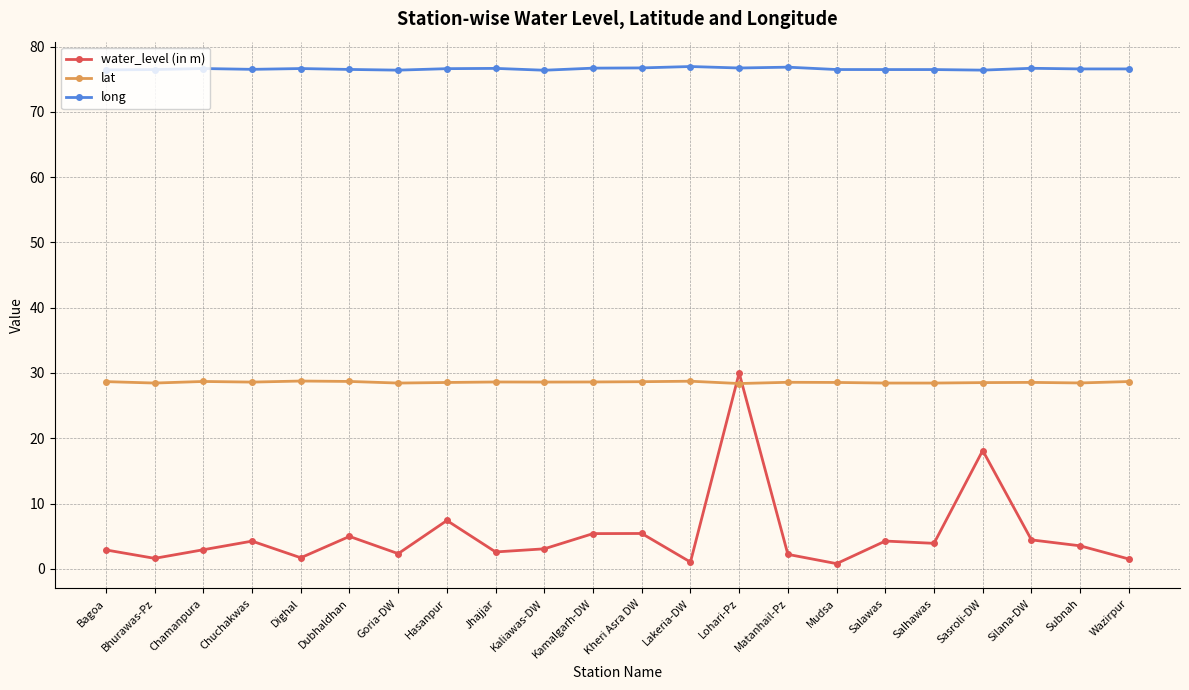

What is the minimum value shown in the chart?

0.8